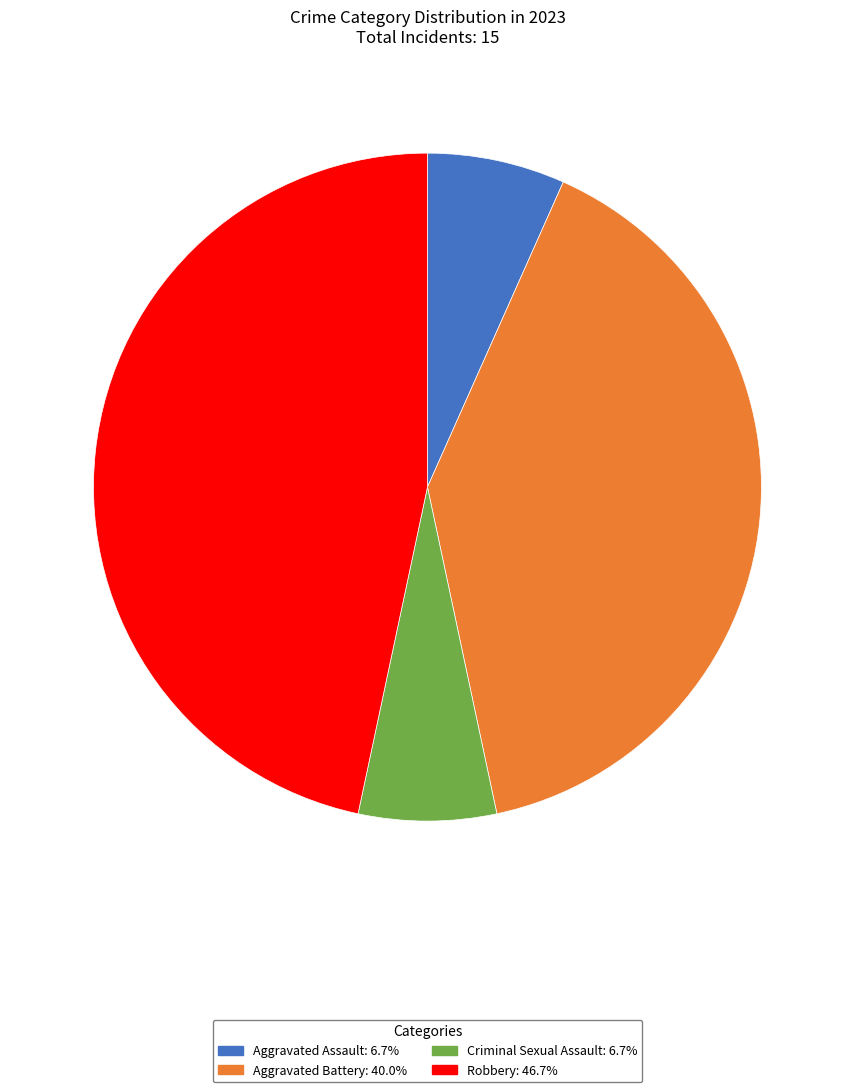

Does Criminal Sexual Assault represent more than half of the total?

No